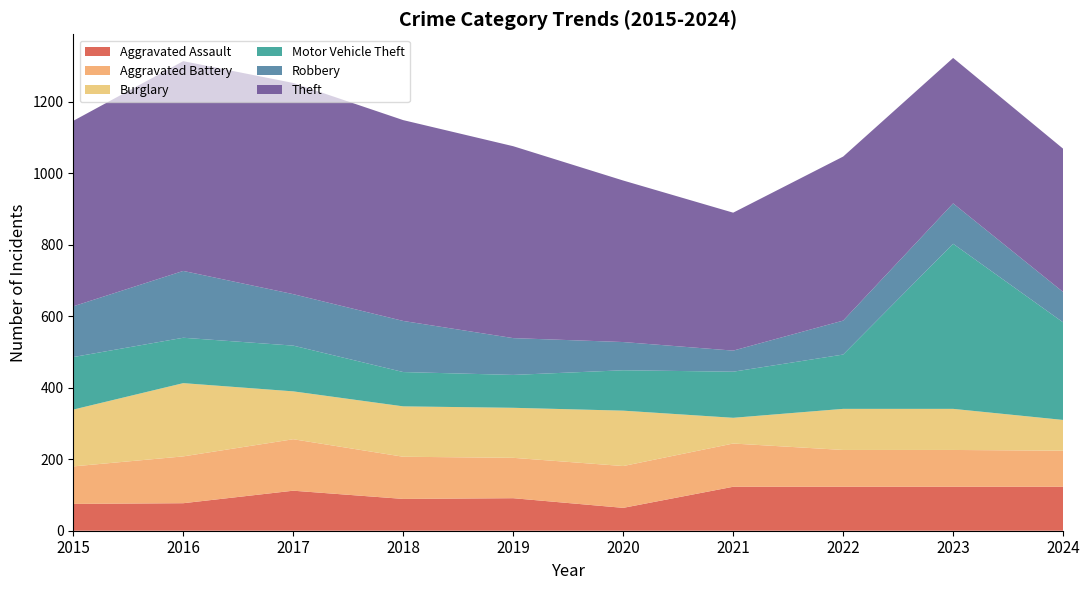

How many interior local valleys does the Motor Vehicle Theft series have?

2